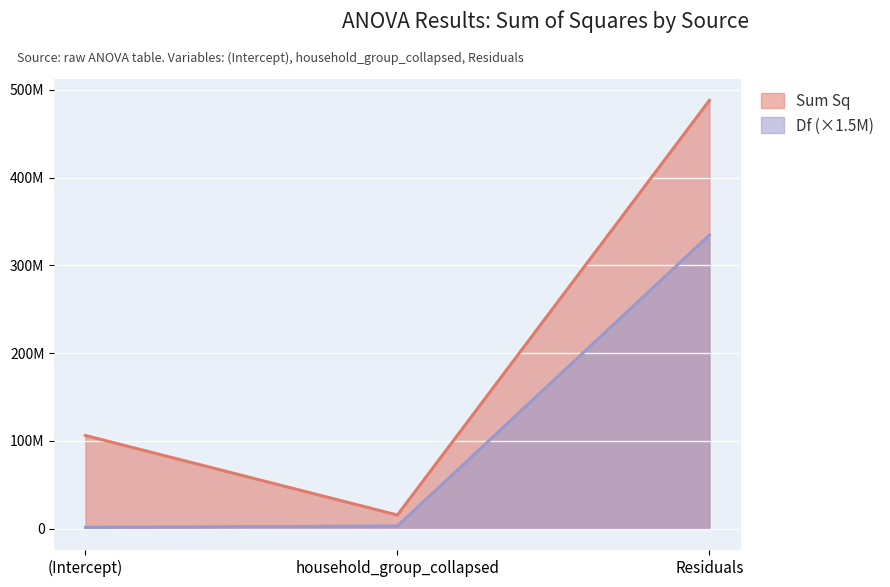

What are all the series names shown in the legend?

Sum Sq, Df (×1.5M)